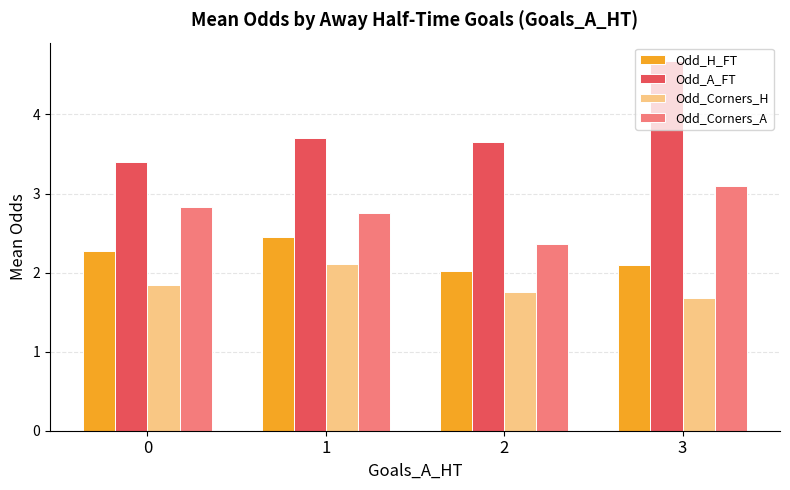

True or false: Odd_A_FT has a value of 5.5 at 2.

False